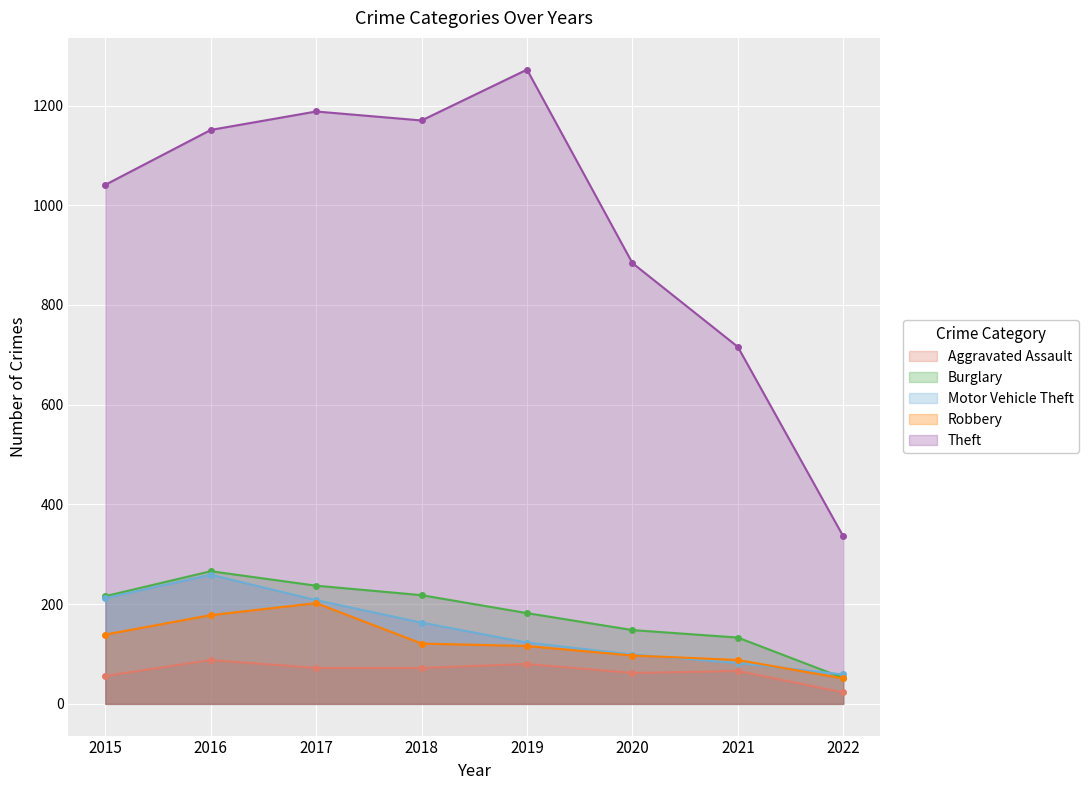

How many categories are shown in the chart?

8